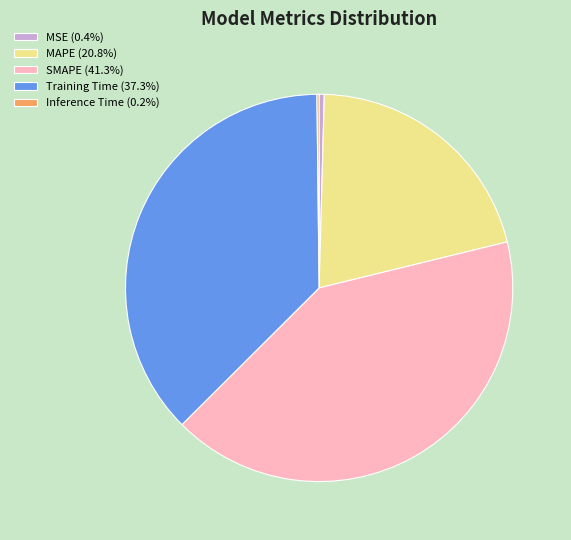

What is the largest slice in the pie chart?

SMAPE